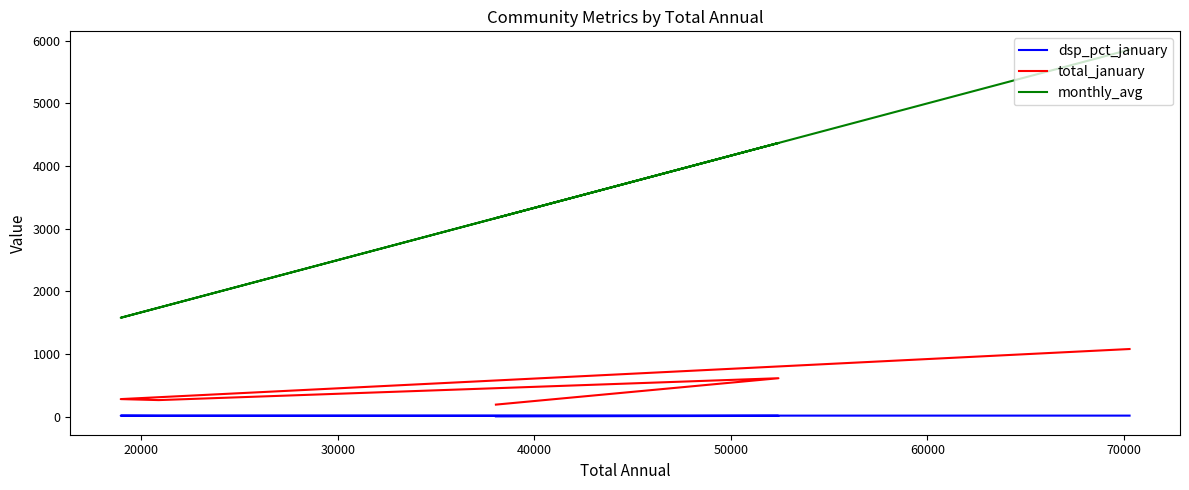

List the series in order of their peak value, lowest first.

dsp_pct_january, total_january, monthly_avg